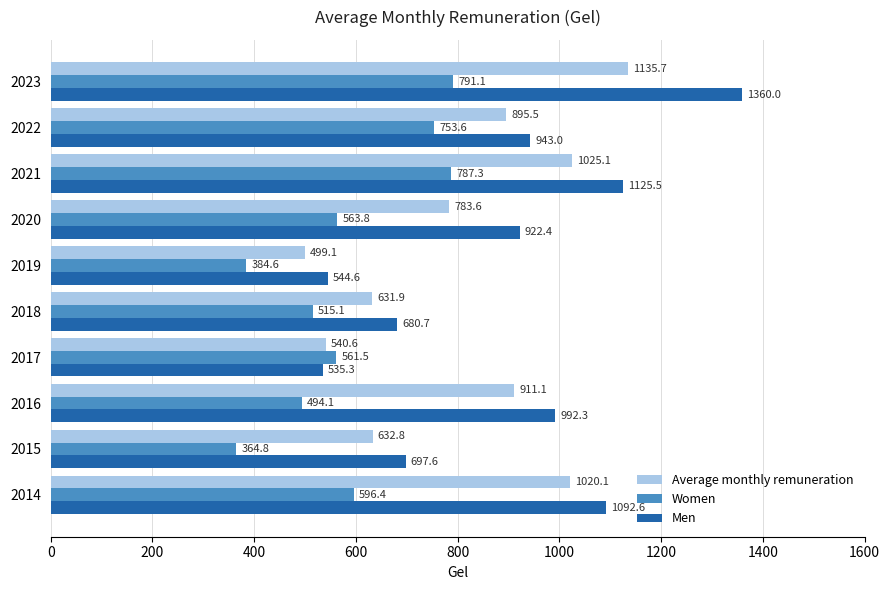

How many data points in Average monthly remuneration are above 895?

5